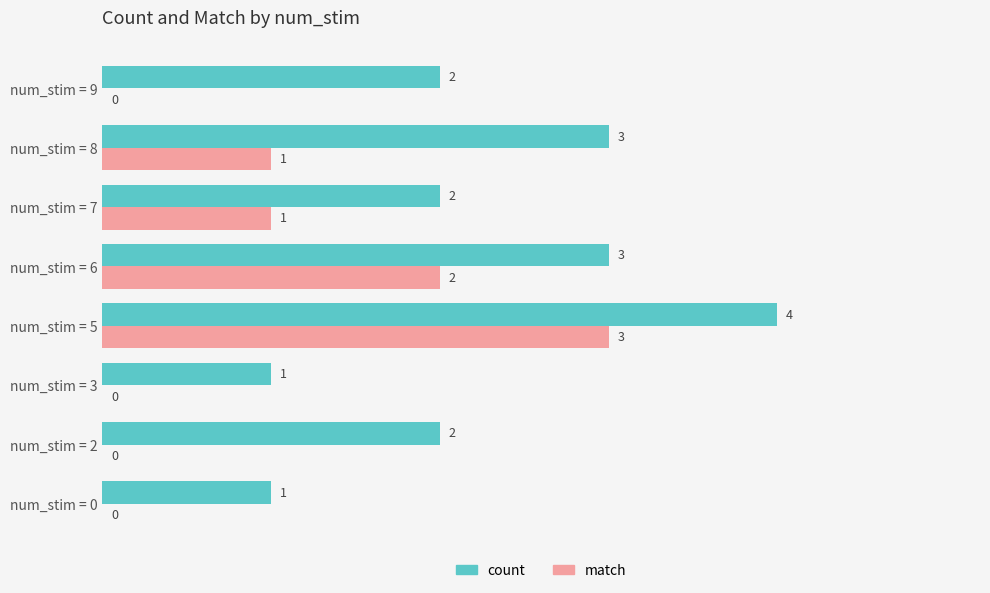

Between num_stim = 3 and num_stim = 8, which series saw the biggest shift?

count